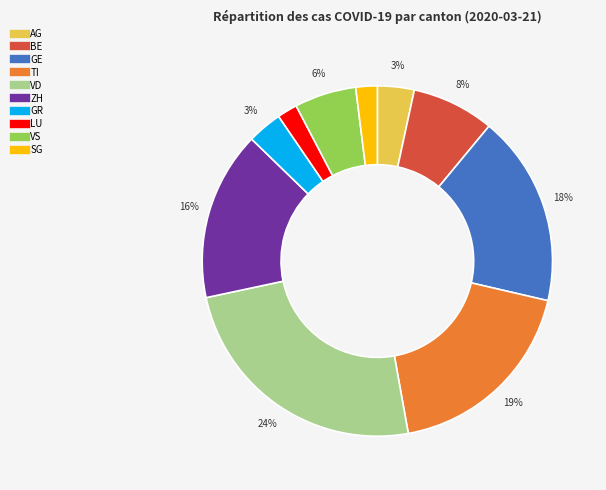

How many slices are in this pie chart?

10